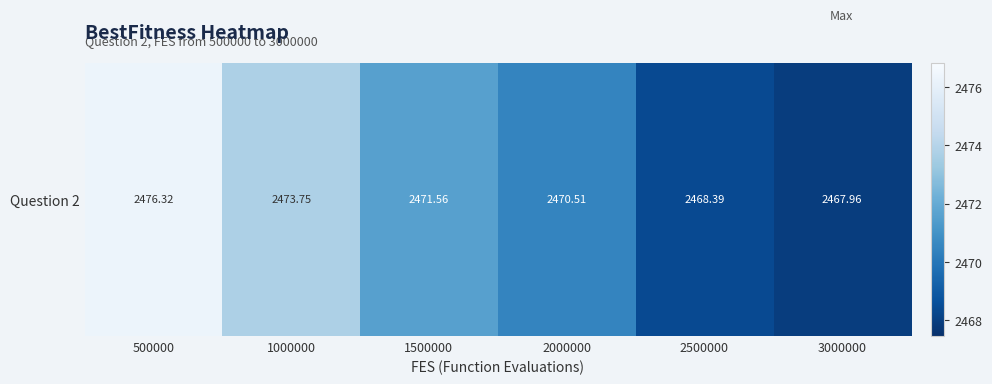

List the labels in order of value, smallest first.

3000000, 2500000, 2000000, 1500000, 1000000, 500000